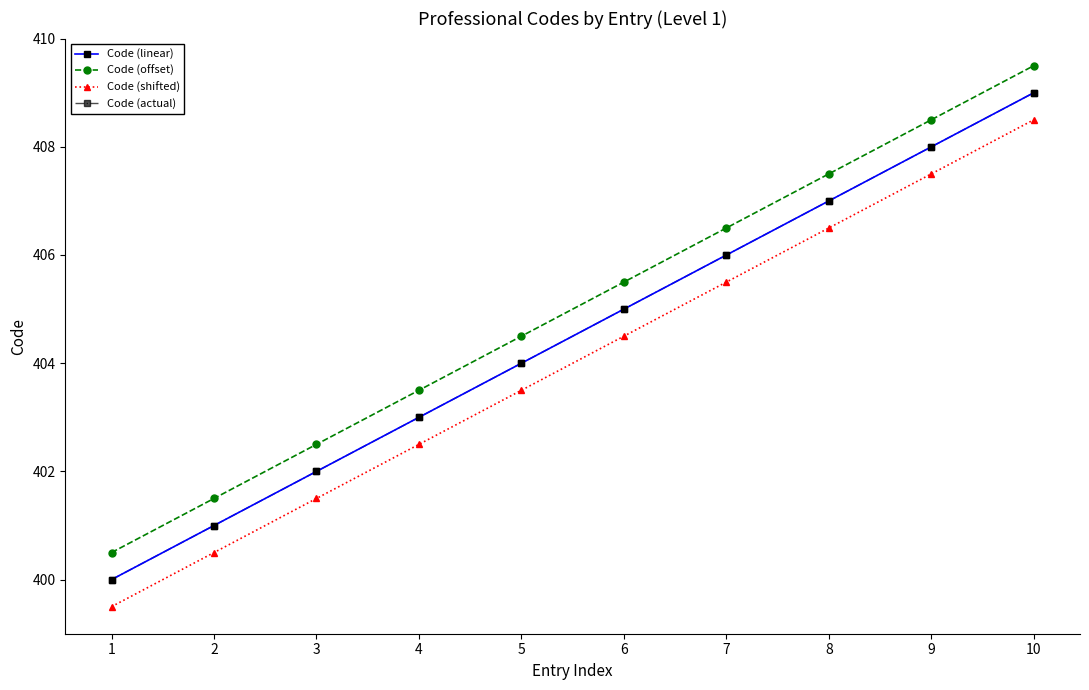

How many lines are shown in the chart?

4